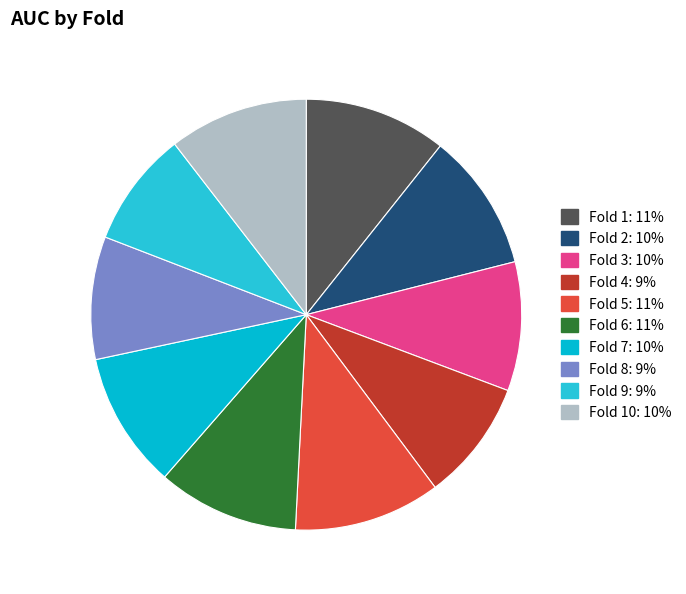

Is there any slice that represents more than half of the pie?

No